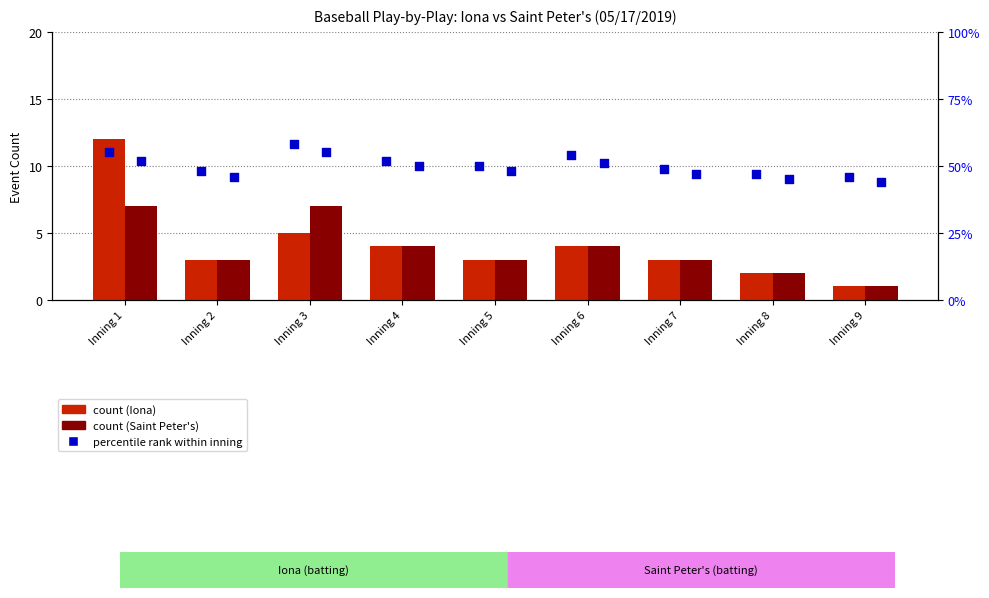

Which series contains the highest Y value?

Iona percentile rank